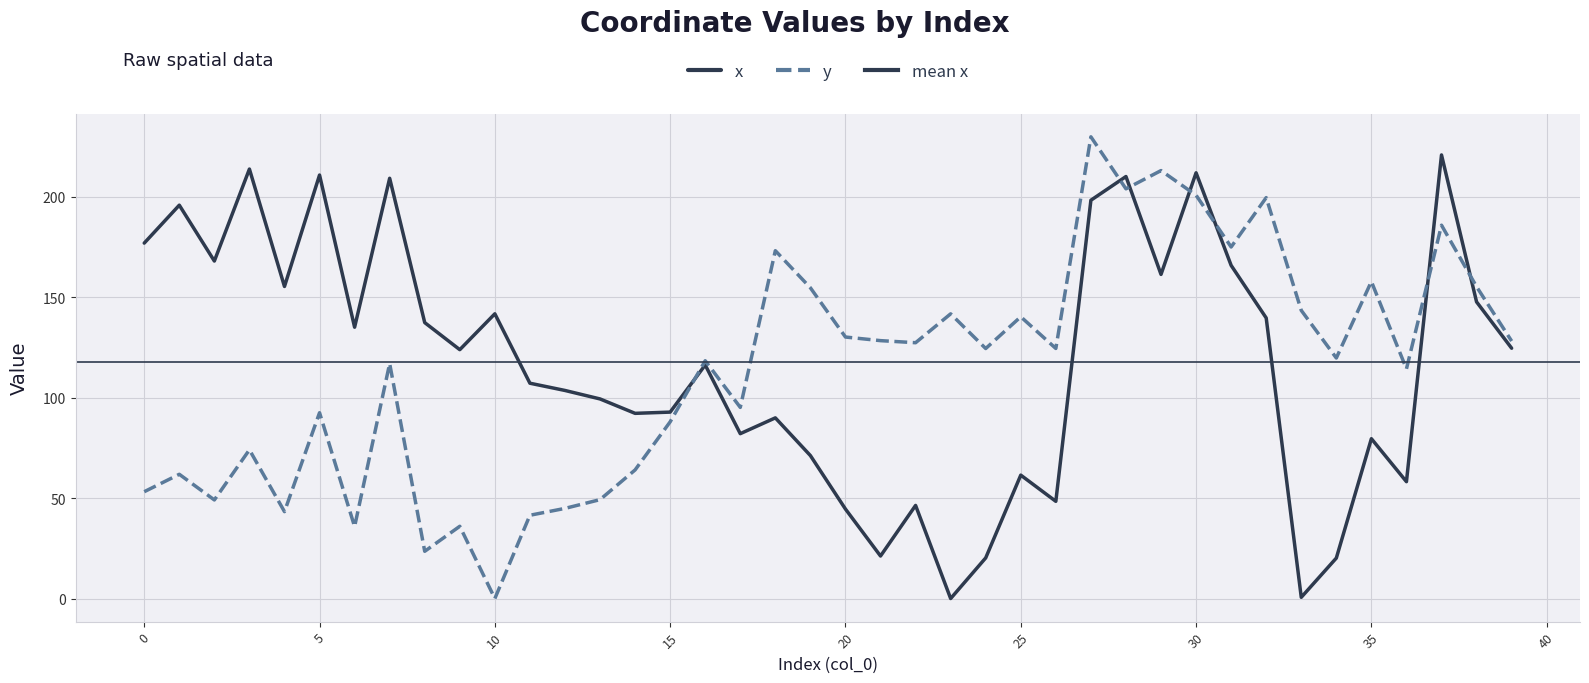

What is the spread (max minus min) of values at 8?

113.8